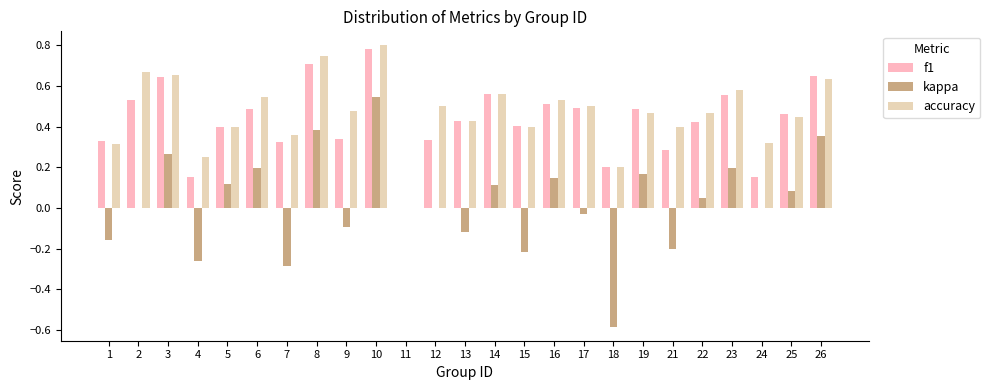

Reading left to right, what are all the values shown in this chart?

f1: 1=0.3	2=0.5	3=0.6	4=0.1	5=0.4	6=0.5	7=0.3	8=0.7	9=0.3	10=0.8	11=0.0	12=0.3	13=0.4	14=0.6	15=0.4	16=0.5	17=0.5	18=0.2	19=0.5	21=0.3	22=0.4	23=0.6	24=0.2	25=0.5	26=0.6
kappa: 1=-0.2	2=0.0	3=0.3	4=-0.3	5=0.1	6=0.2	7=-0.3	8=0.4	9=-0.1	10=0.5	11=0.0	12=0.0	13=-0.1	14=0.1	15=-0.2	16=0.1	17=-0.0	18=-0.6	19=0.2	21=-0.2	22=0.0	23=0.2	24=0.0	25=0.1	26=0.4
accuracy: 1=0.3	2=0.7	3=0.7	4=0.2	5=0.4	6=0.5	7=0.4	8=0.8	9=0.5	10=0.8	11=0.0	12=0.5	13=0.4	14=0.6	15=0.4	16=0.5	17=0.5	18=0.2	19=0.5	21=0.4	22=0.5	23=0.6	24=0.3	25=0.5	26=0.6